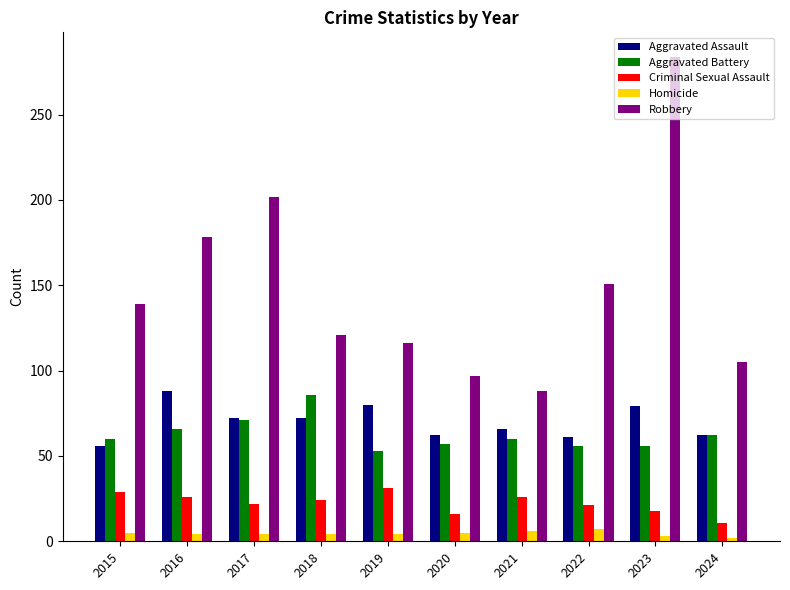

Is it true that Aggravated Battery equals 56 at 2022?

True